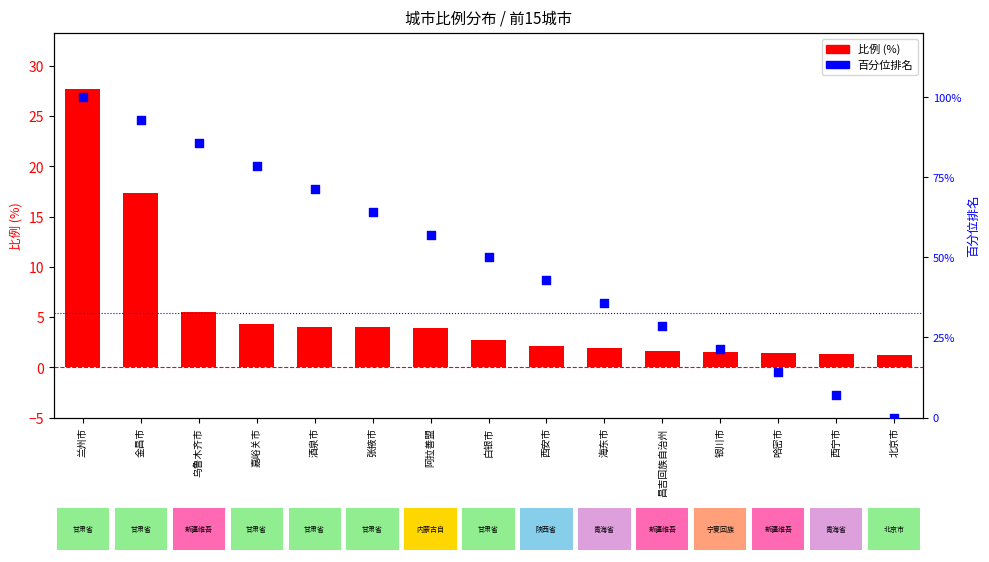

Which series reaches the maximum Y coordinate?

百分位排名